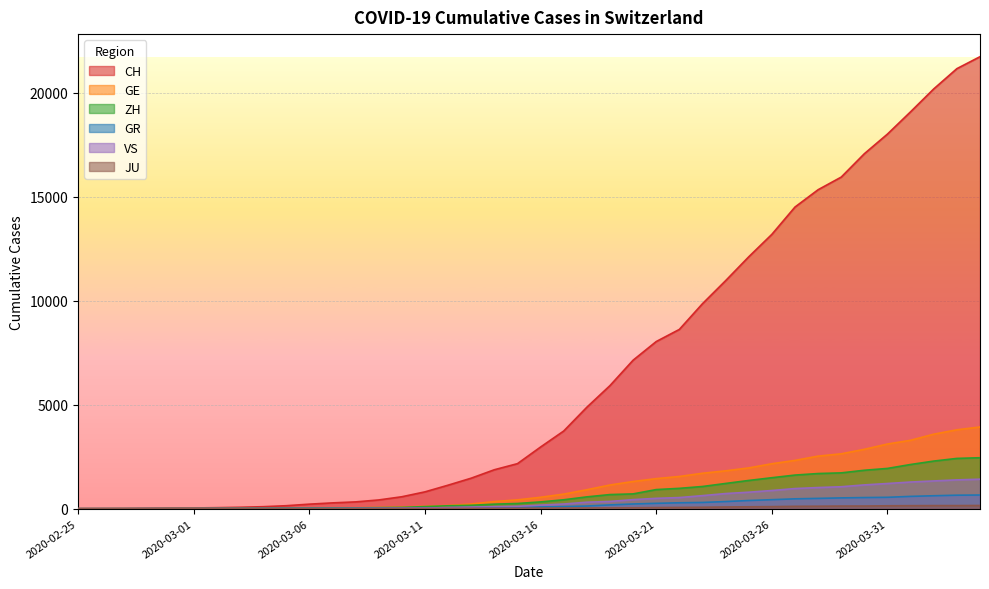

How many data points in GR are less than 84?

20